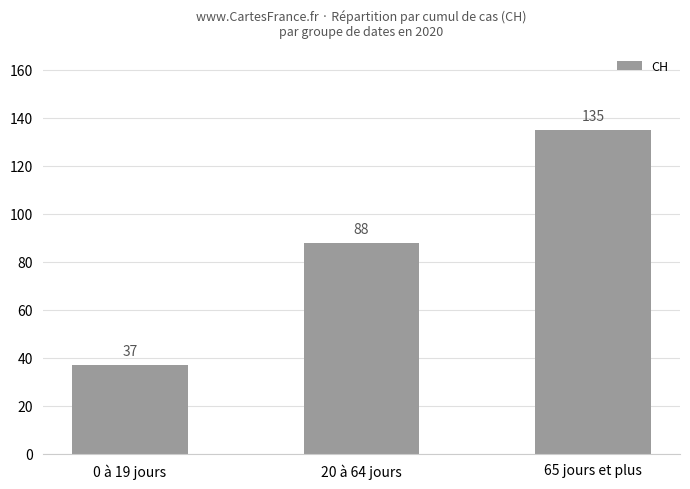

What is the difference between the maximum and second lowest values?

47